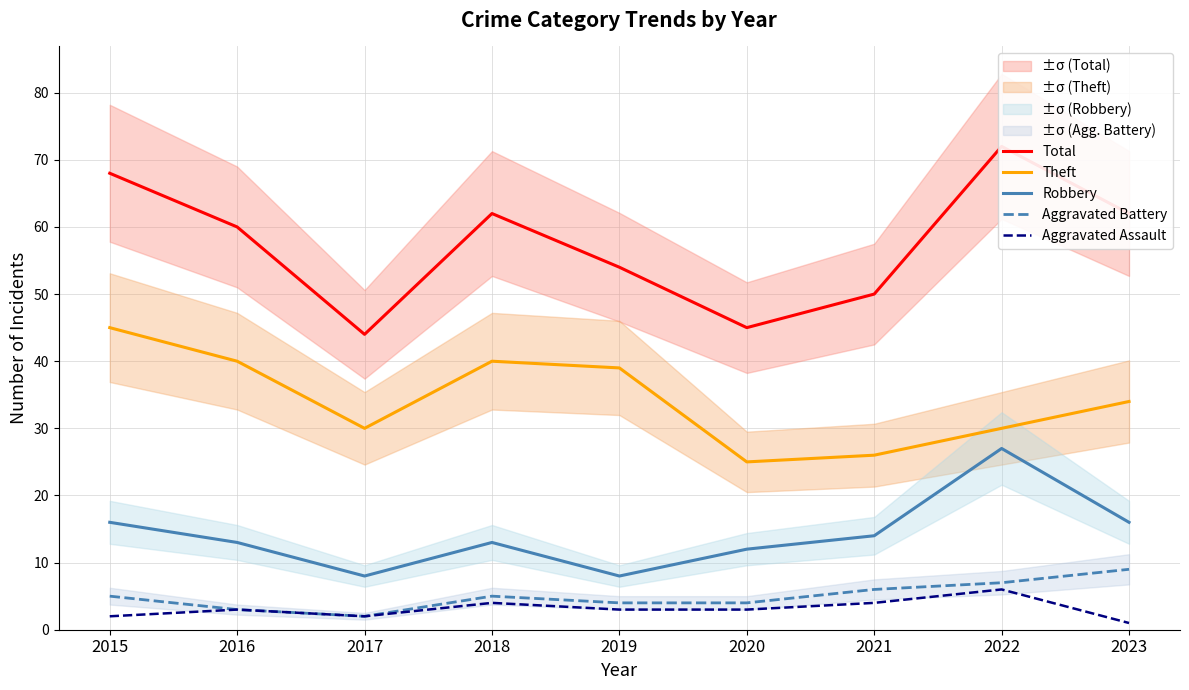

Reading left to right, list all the values displayed in this chart.

Total: 68	60	44	62	54	45	50	72	62
Theft: 45	40	30	40	39	25	26	30	34
Robbery: 16	13	8	13	8	12	14	27	16
Aggravated Battery: 5	3	2	5	4	4	6	7	9
Aggravated Assault: 2	3	2	4	3	3	4	6	1